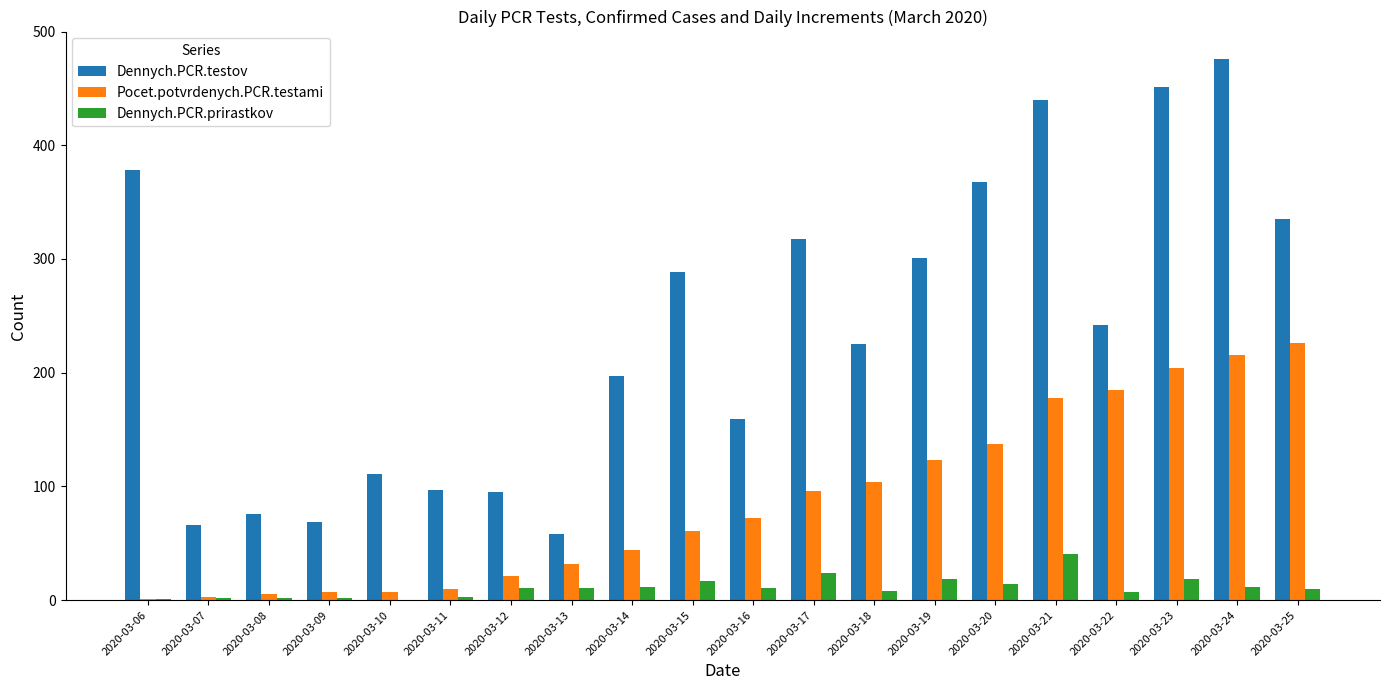

Which series changed the most between 2020-03-17 and 2020-03-25?

Pocet.potvrdenych.PCR.testami